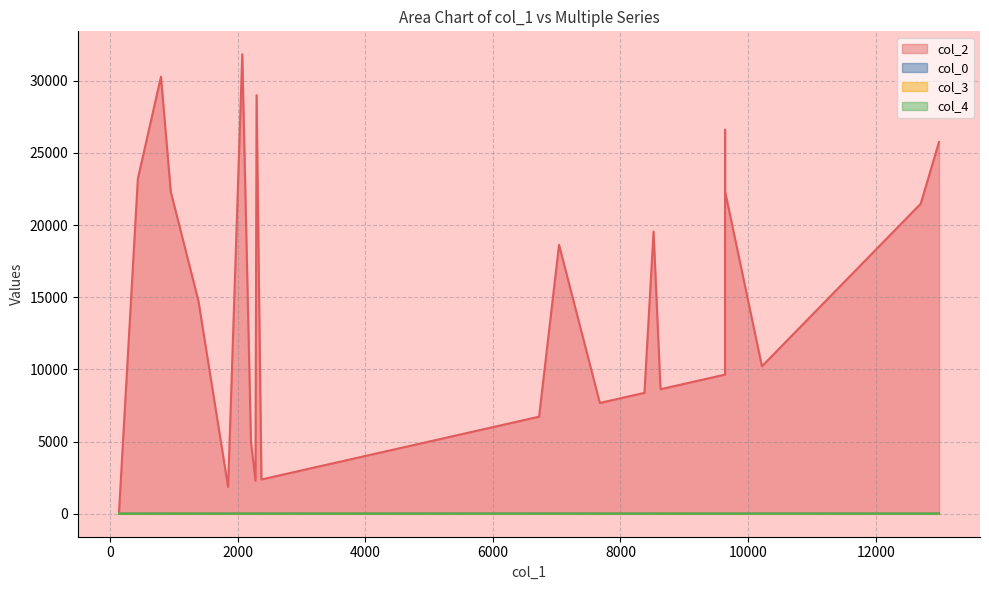

What is the sum of all col_2 values?

397835.0